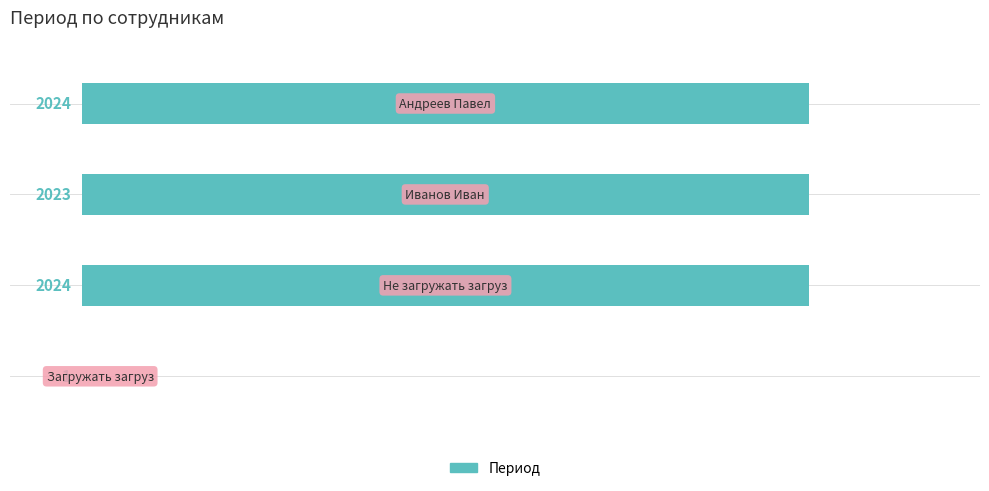

What is the sum of all values?

6072